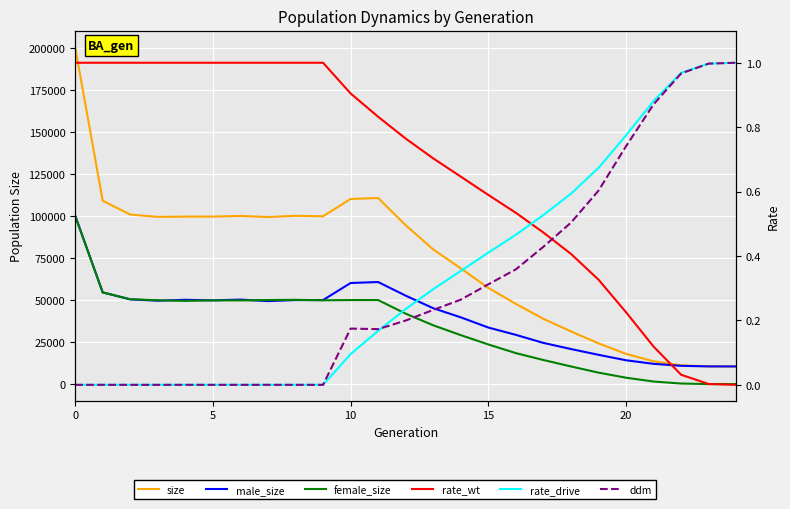

Is it true that male_size equals 33013.1 at 7?

False